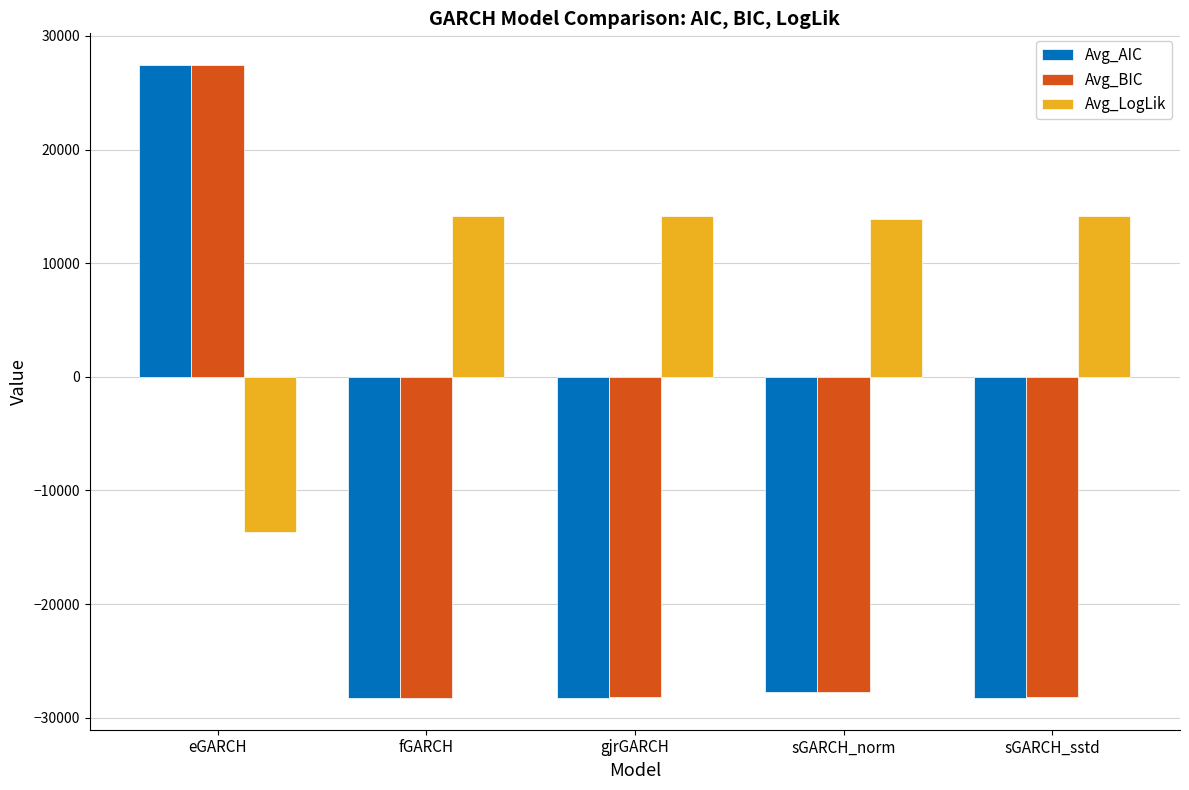

What is the spread (max minus min) of values at eGARCH?

41134.5